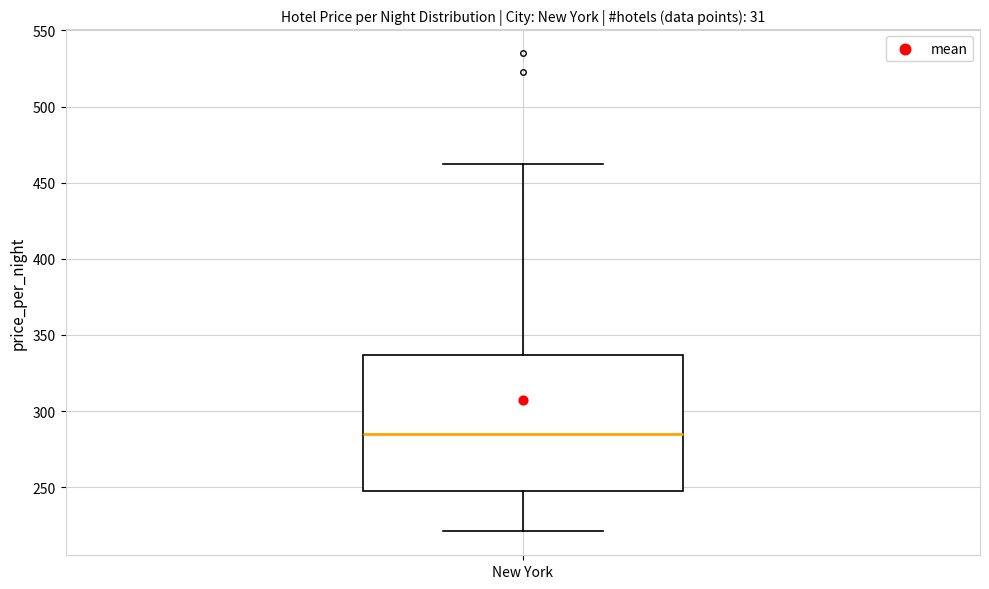

Where does the lower whisker of the box for New York end on the y-axis? The values are not printed on the chart, so give them approximately, as read against the axis.

220